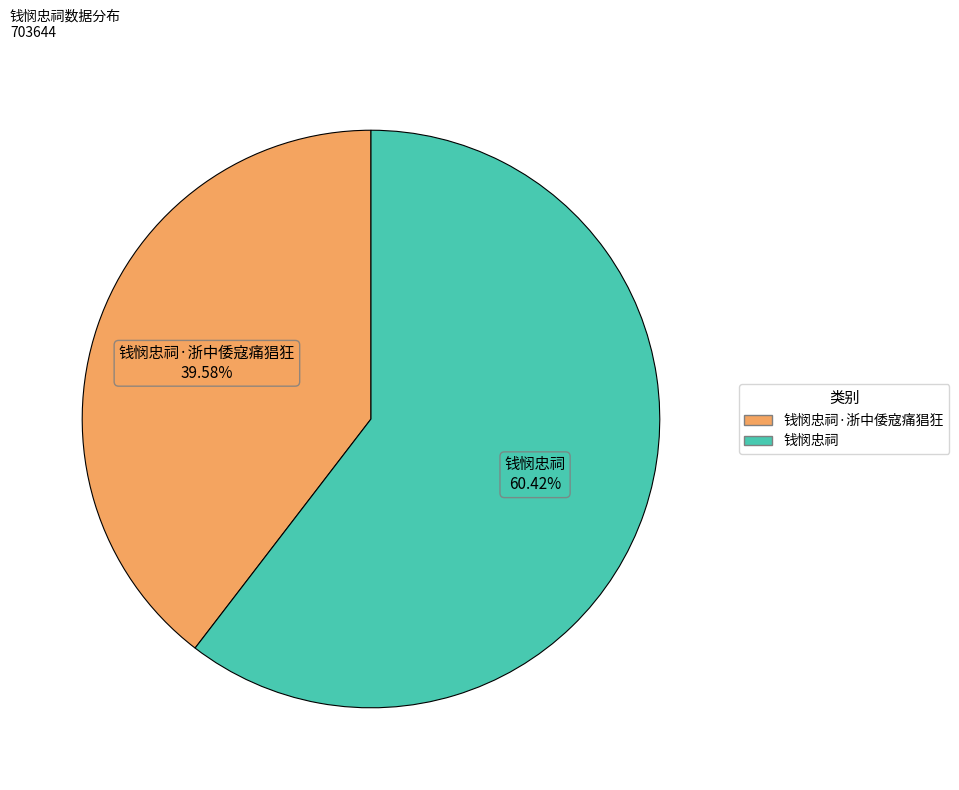

Does any single category account for the majority?

Yes